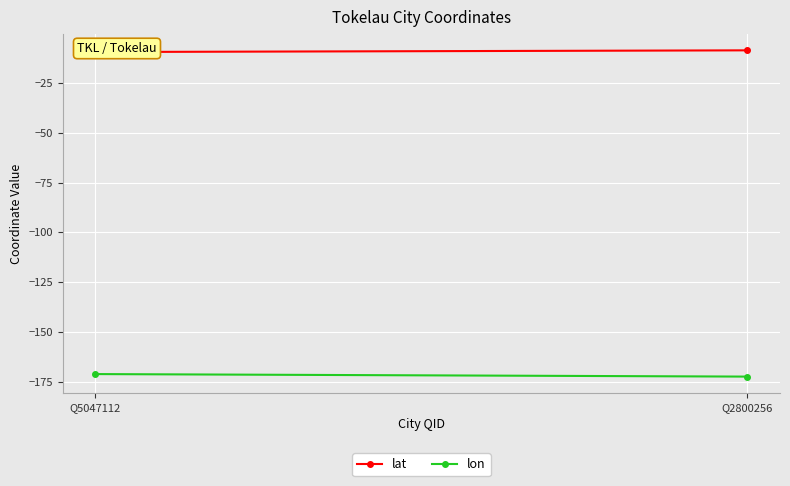

Rank the series by their maximum value, from lowest to highest.

lon, lat